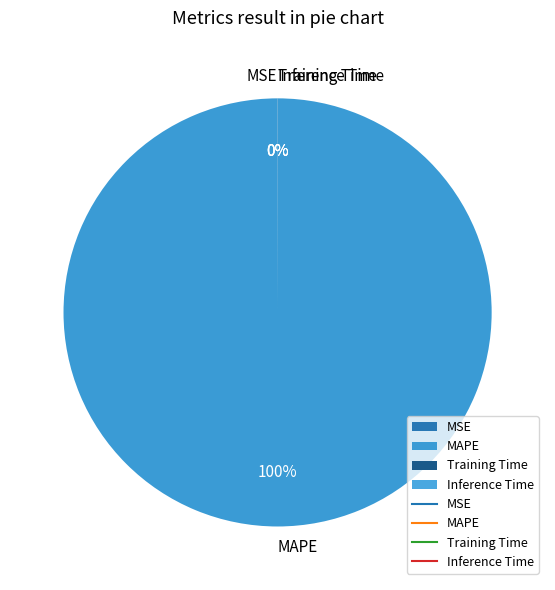

Does MAPE represent more than half of the total?

Yes